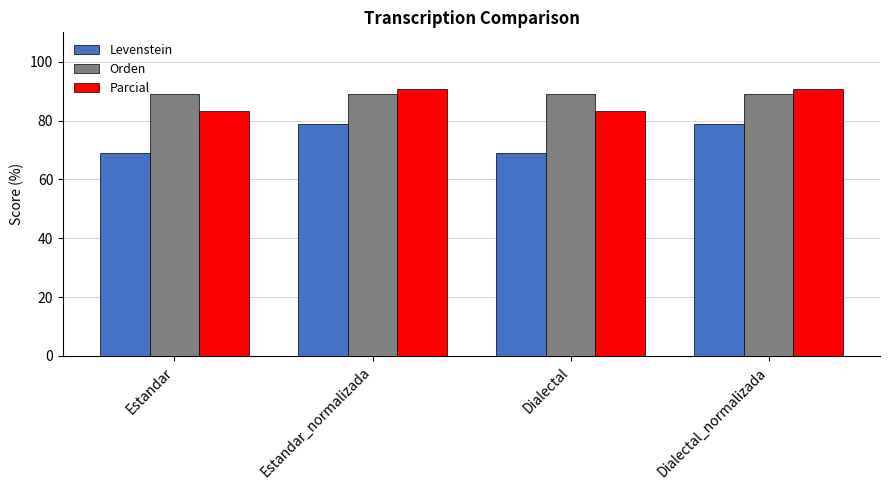

What are all the series names shown in the legend?

Levenstein, Orden, Parcial